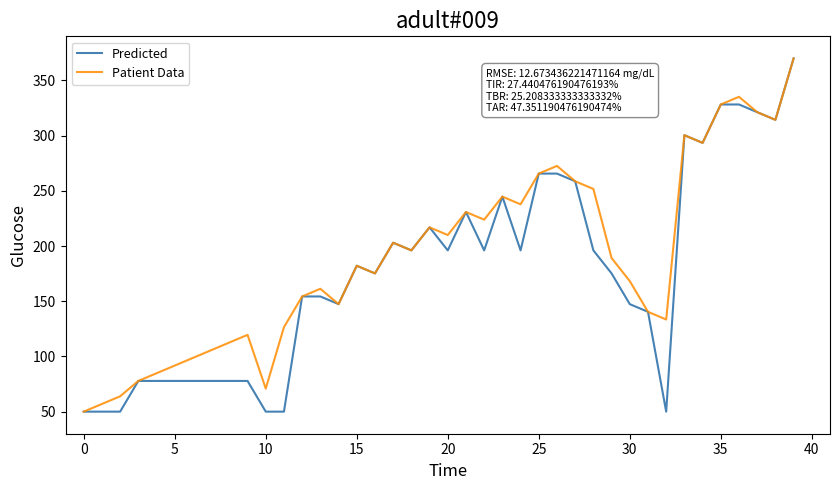

What is the minimum value for Patient Data?

50.0